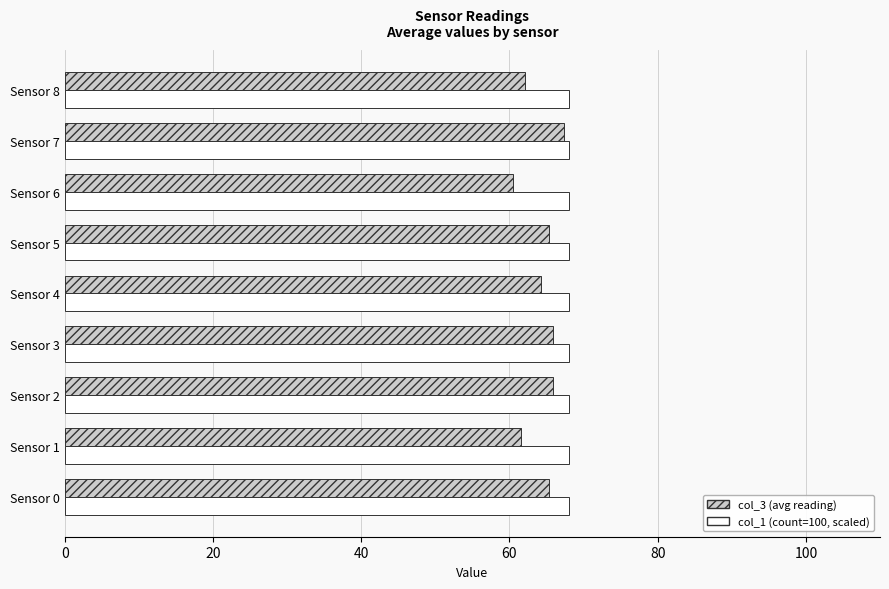

What is the spread (max minus min) of values at Sensor 6?

7.5